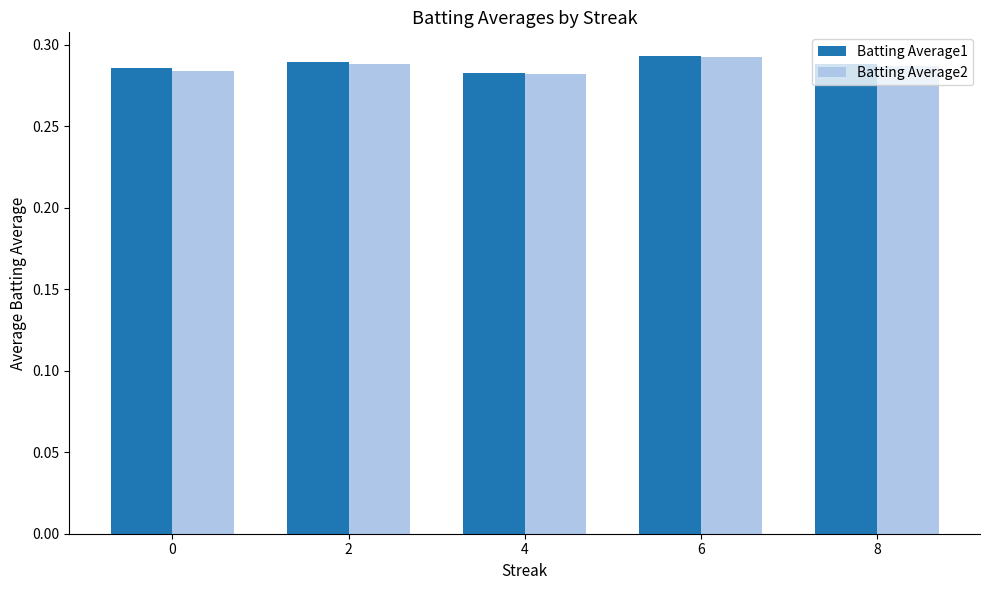

What is the total value across all series at 6?

0.6